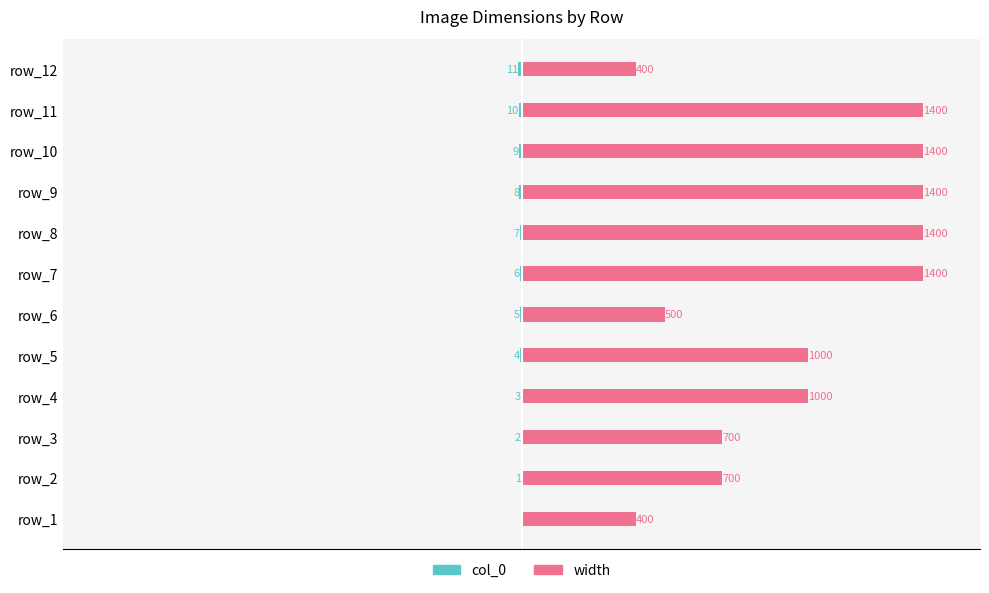

List the series in order of their peak value, highest first.

width, col_0